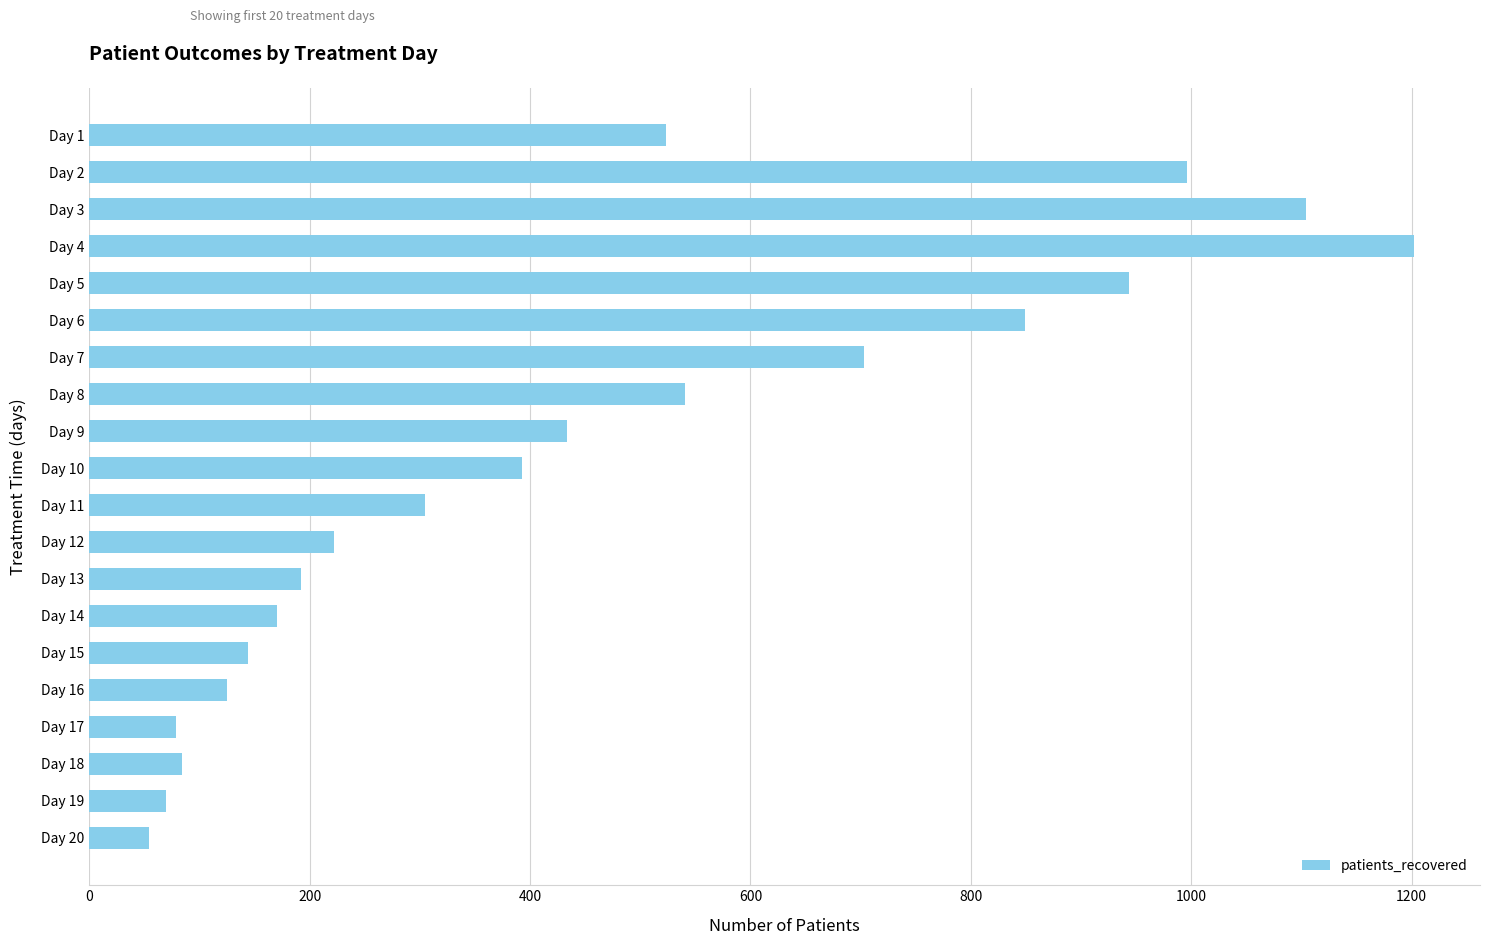

What is the difference between the values at Day 4 and Day 13?

1010